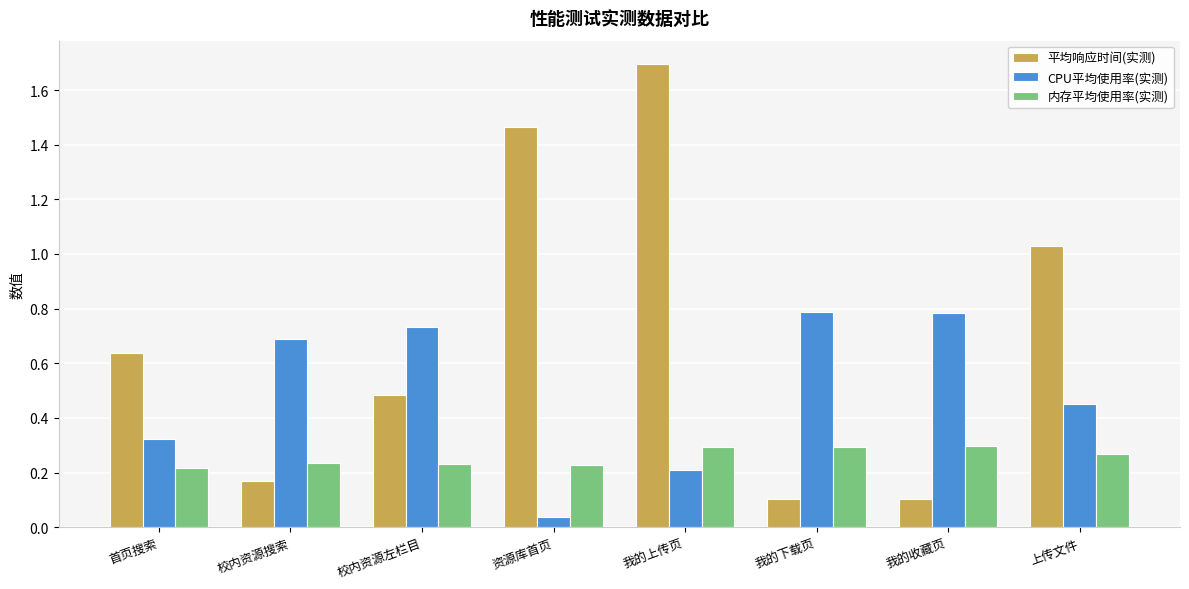

Which series has the largest range (max minus min)?

平均响应时间(实测)